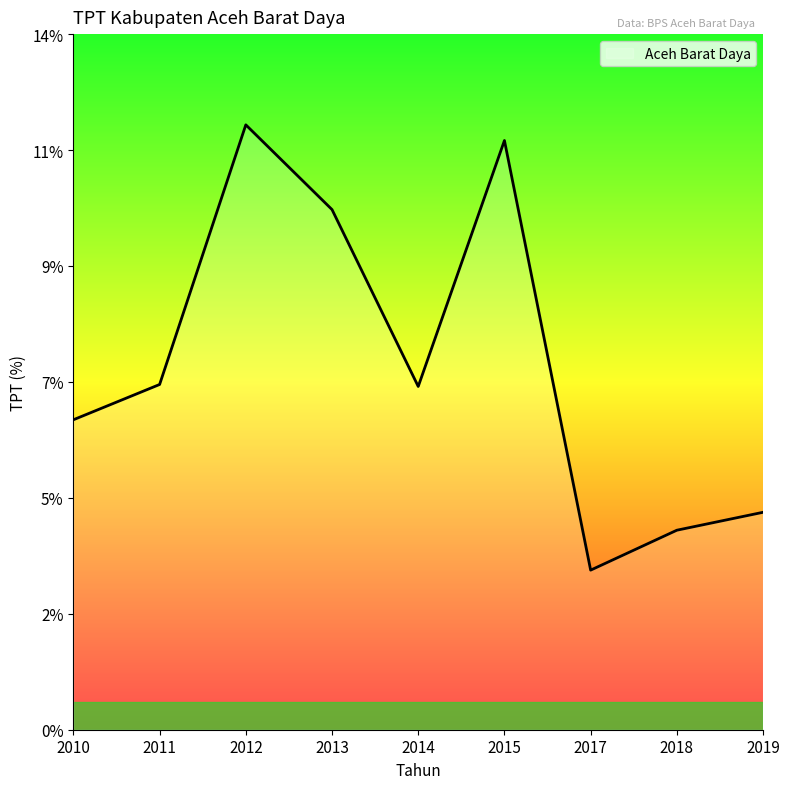

Rank the categories by value from lowest to highest.

2017, 2018, 2019, 2010, 2014, 2011, 2013, 2015, 2012